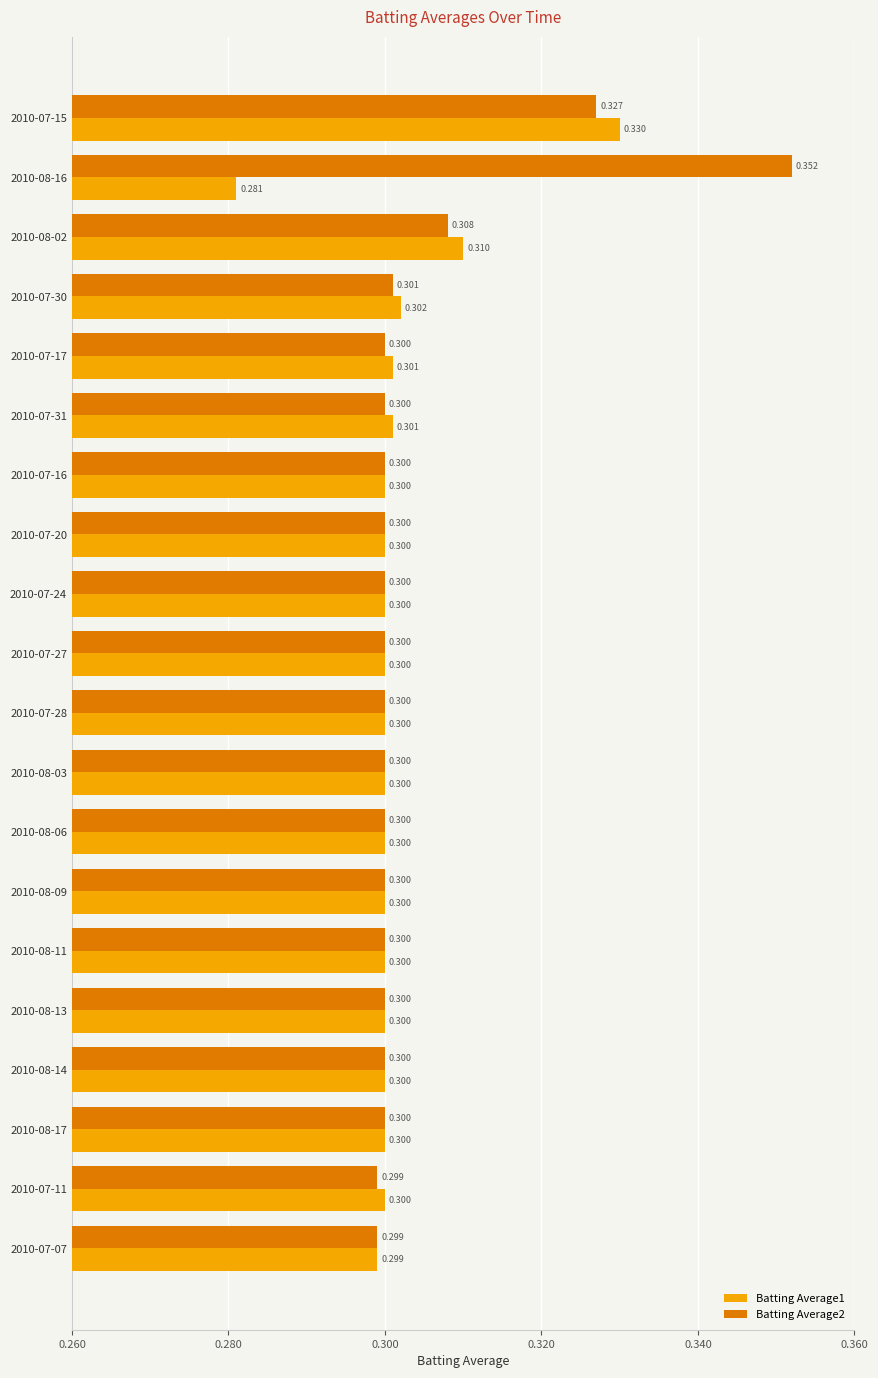

Reading left to right, what are all the values shown in this chart?

Batting Average1: 0.3	0.3	0.3	0.3	0.3	0.3	0.3	0.3	0.3	0.3	0.3	0.3	0.3	0.3	0.3	0.3	0.3	0.3	0.3	0.3
Batting Average2: 0.3	0.4	0.3	0.3	0.3	0.3	0.3	0.3	0.3	0.3	0.3	0.3	0.3	0.3	0.3	0.3	0.3	0.3	0.3	0.3